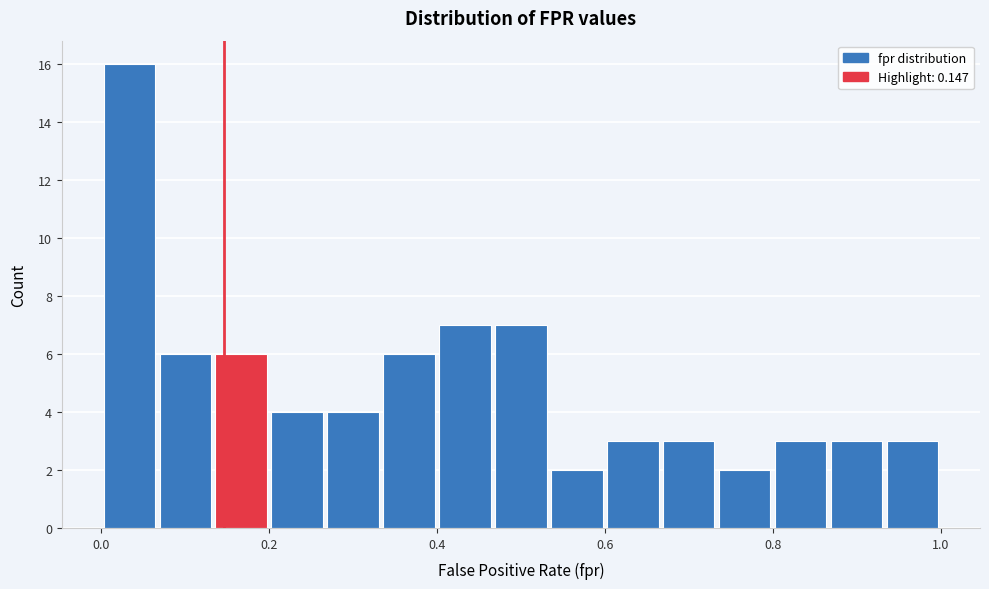

Around what value on the x-axis is the tallest bar? Give the approximate position of its centre, as read against the axis.

0.04